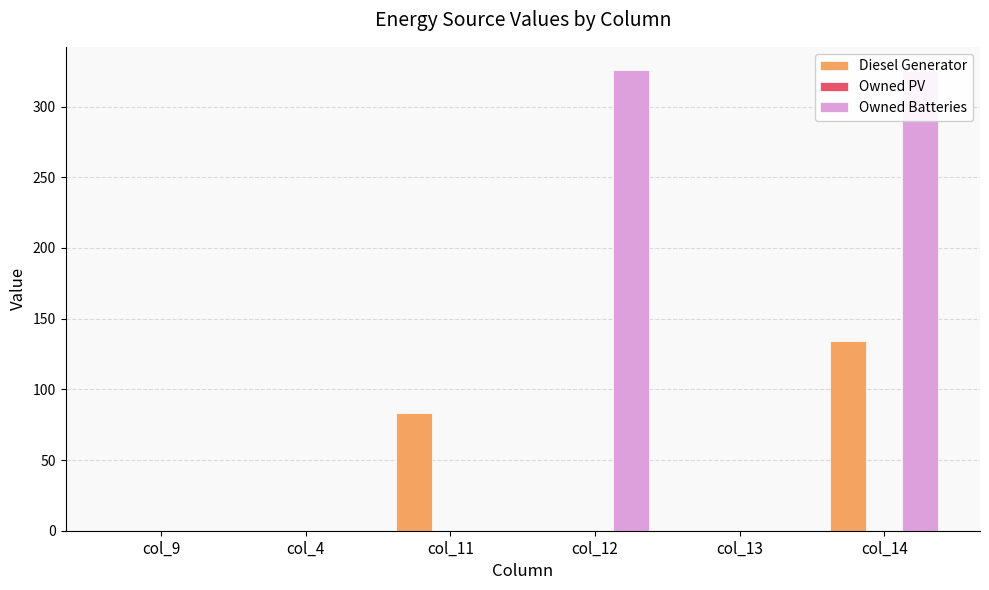

At which label does Diesel Generator reach its peak?

col_14